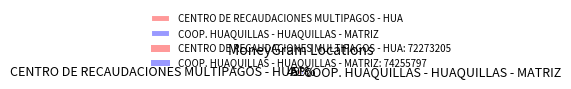

To the nearest percent, what is the average slice percentage?

50%